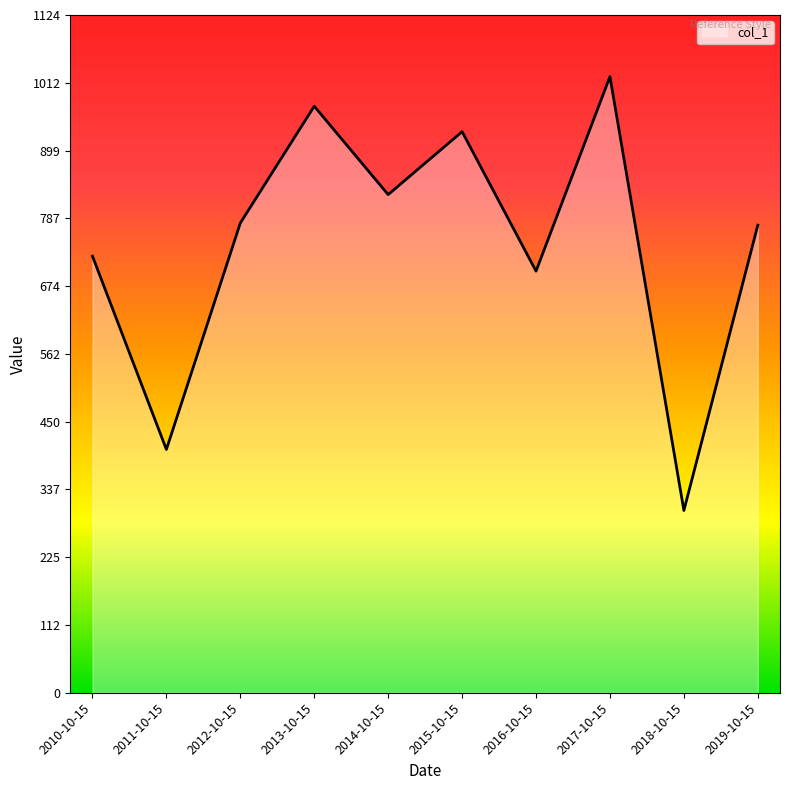

What is the minimum value shown in the chart?

302.3